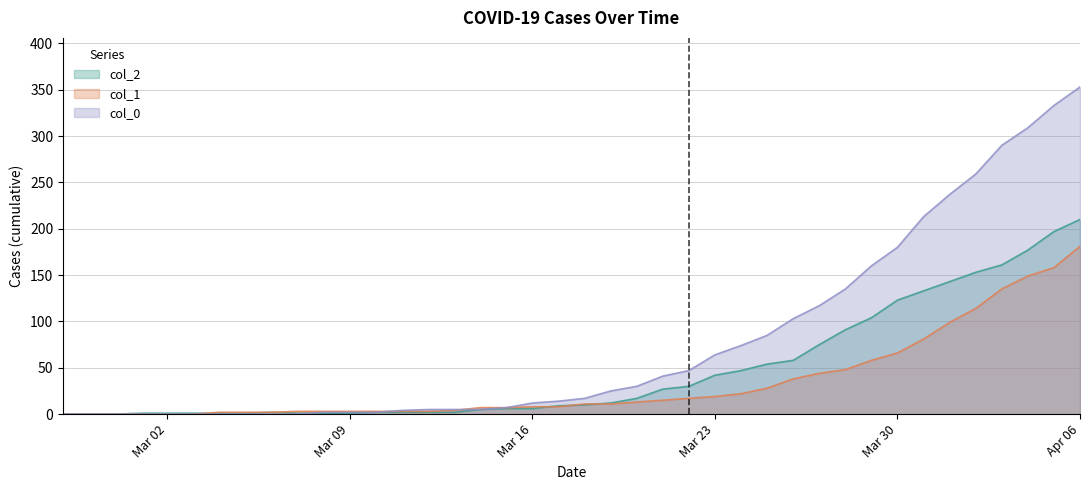

How many times do col_2 and col_1 cross each other?

4